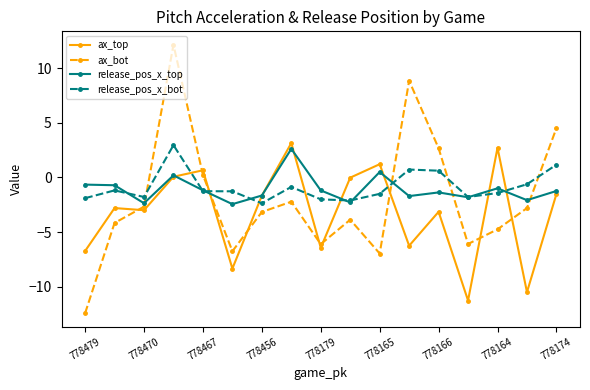

What is the average value of the release_pos_x_bot series?

-0.9